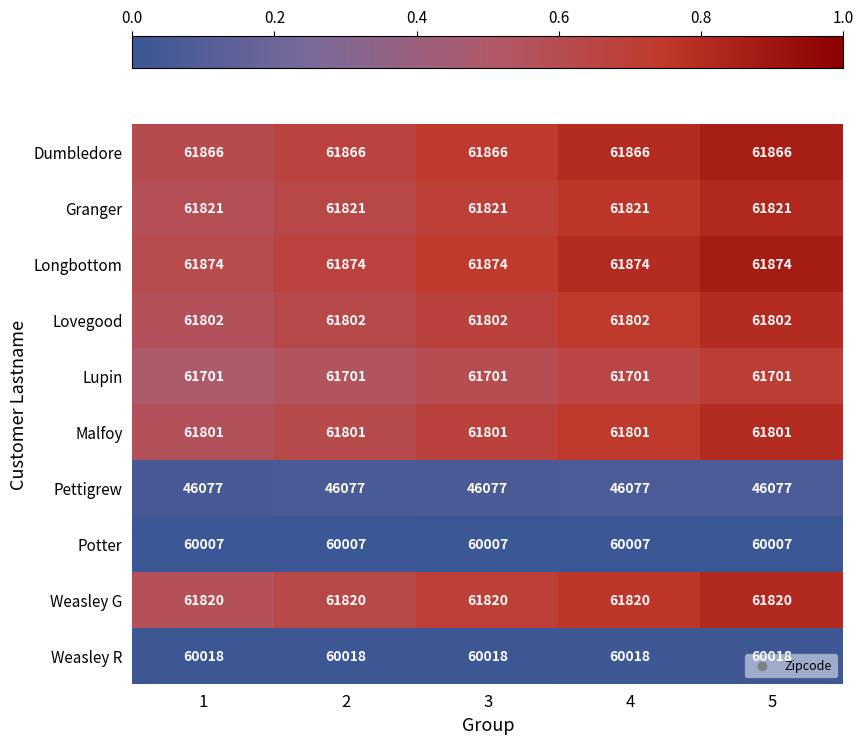

Is it true that Malfoy equals 12611 at 4?

False